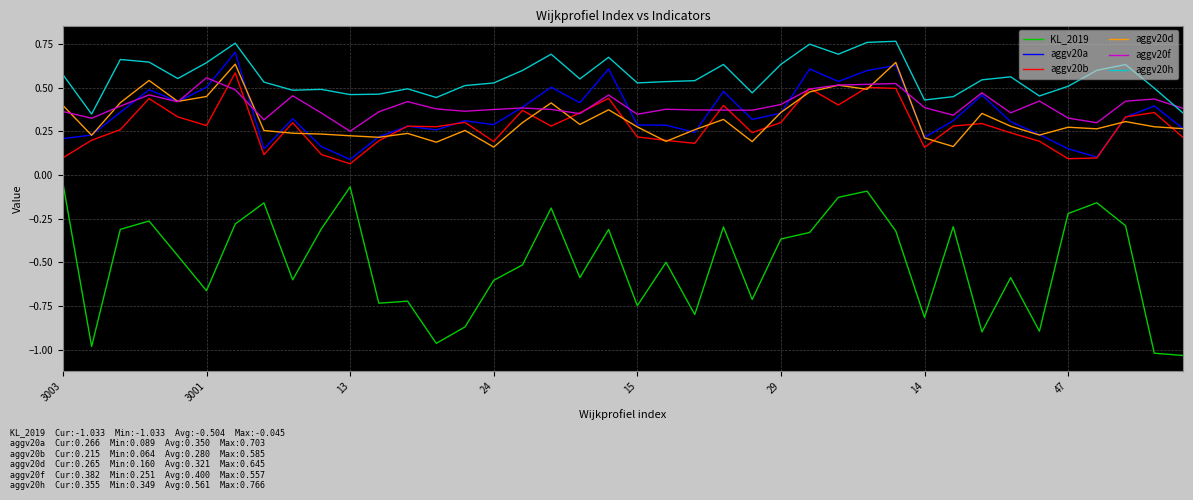

At how many categories does at least one series exceed 0?

40